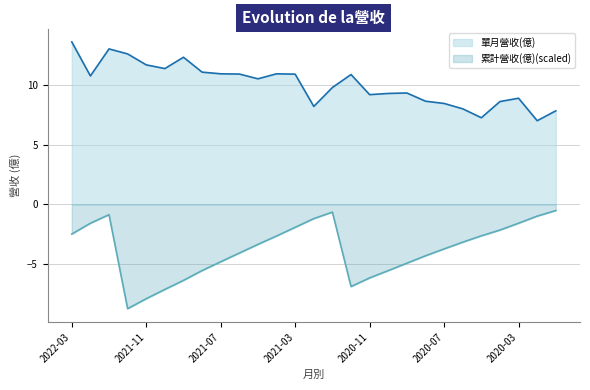

True or false: 單月營收(億) and 累計營收(億) intersect in this chart.

False